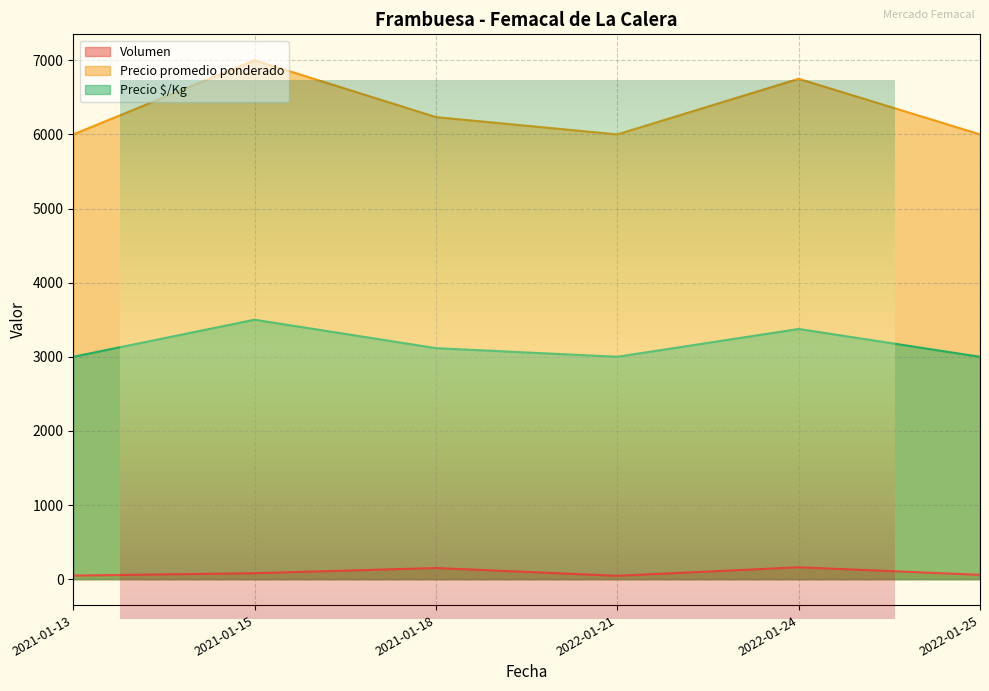

The value of Precio promedio ponderado at 2022-01-24 is 10332. True or false?

False